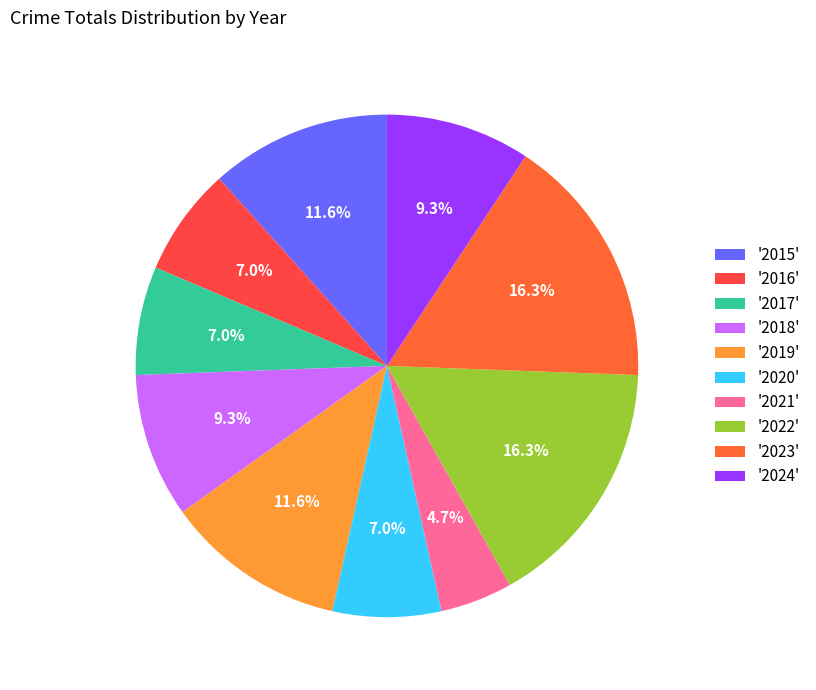

Count the number of slices in the pie.

10